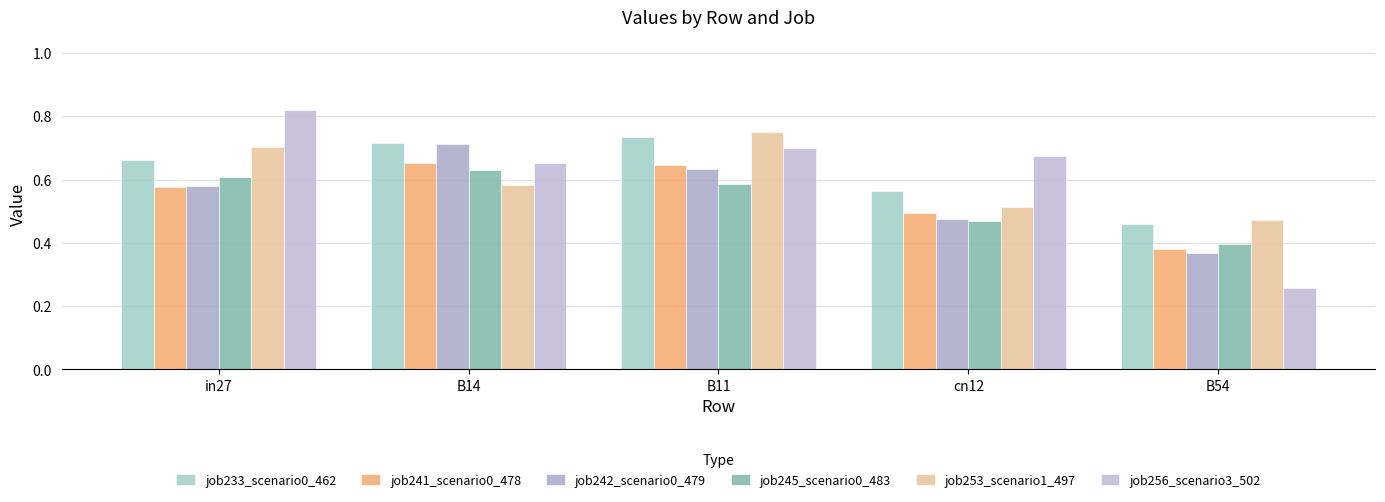

Which series has the largest total across all categories?

job233_scenario0_462